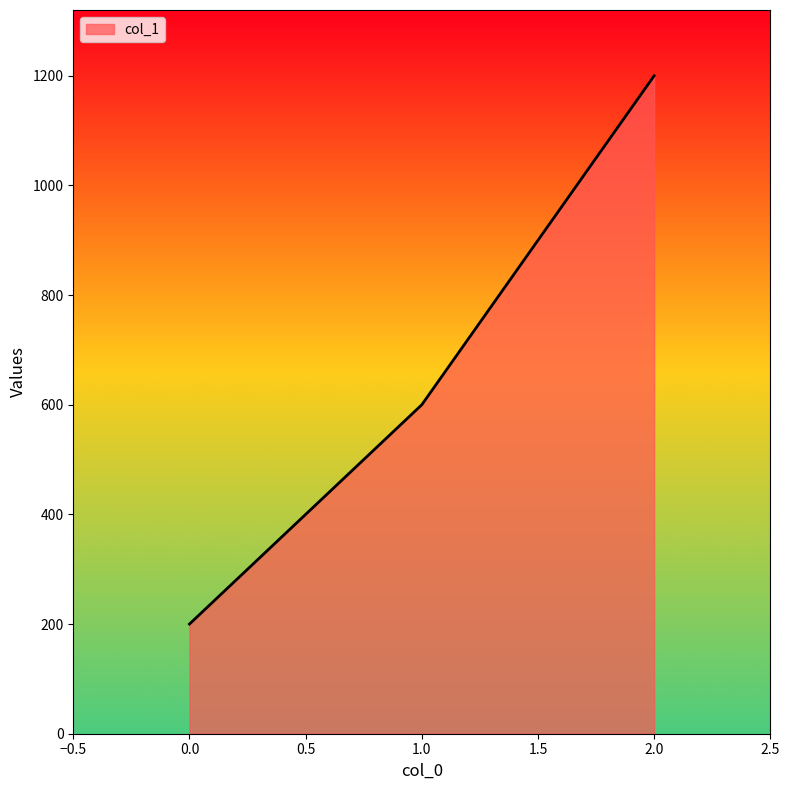

Which has a higher value, 0.0 or 2.0?

2.0